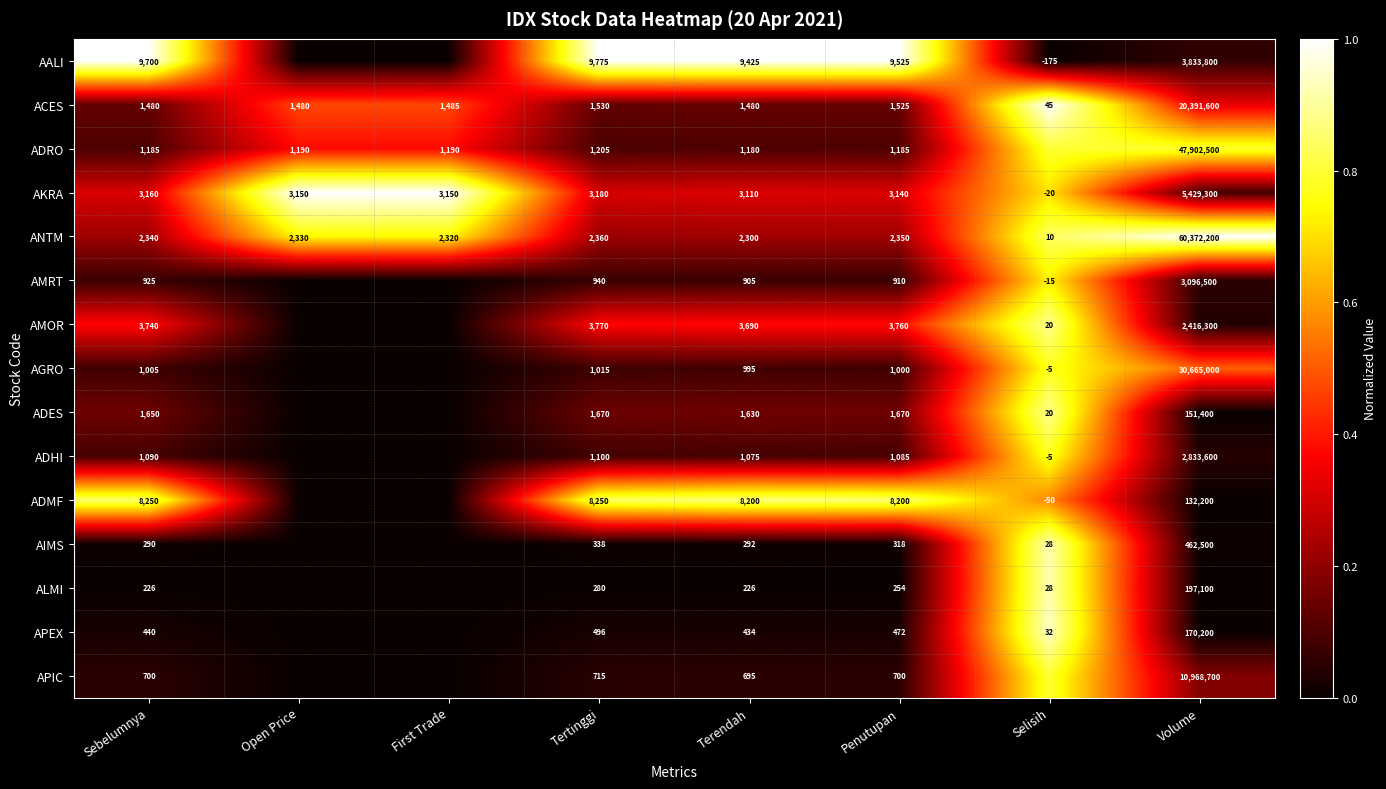

At Volume, list the series in order from smallest to largest.

ADMF, ADES, APEX, ALMI, AIMS, AMOR, ADHI, AMRT, AALI, AKRA, APIC, ACES, AGRO, ADRO, ANTM